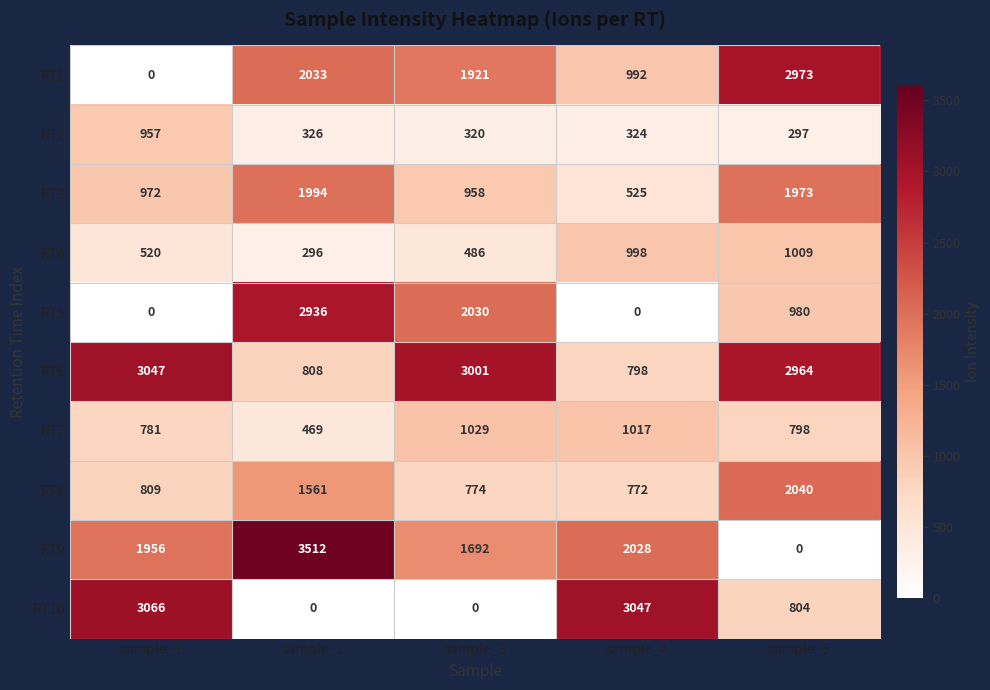

Is the value of RT2 at sample_4 greater than the value of RT3 at sample_4?

No